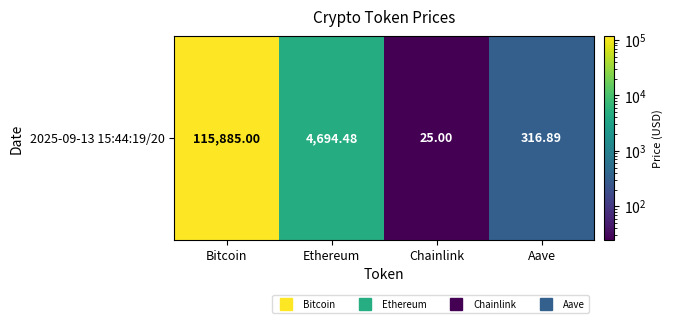

Reading left to right, transcribe all the data shown in this chart.

Bitcoin=115885.0	Ethereum=4694.5	Chainlink=25.0	Aave=316.9